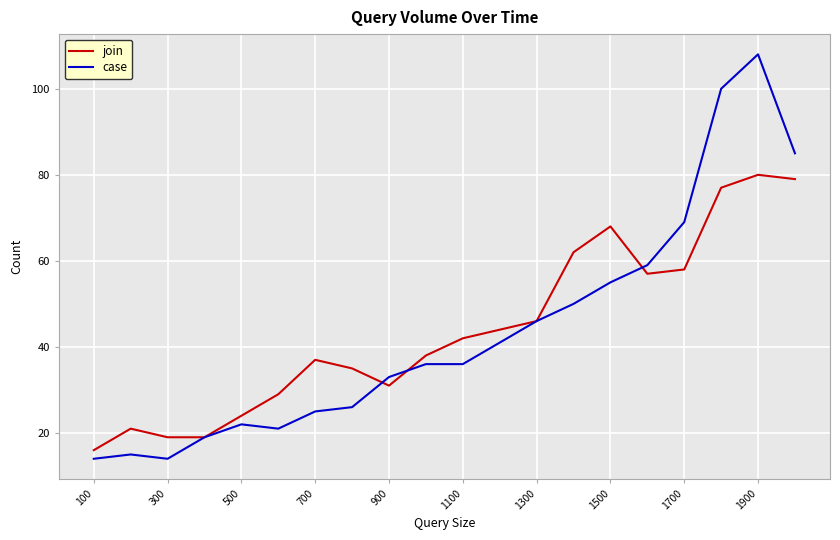

What is the highest value of the join series?

80